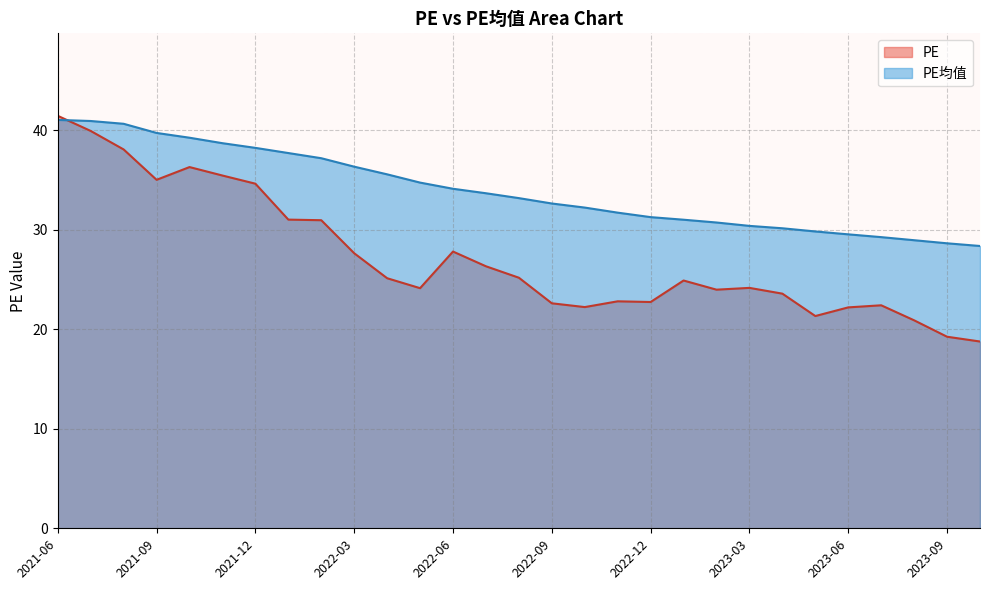

Reading left to right, what are all the values shown in this chart?

PE: 2021-06=41.5	2021-07=39.9	2021-08=38.1	2021-09=35.0	2021-10=36.3	2021-11=35.5	2021-12=34.6	2022-01=31.0	2022-02=31.0	2022-03=27.6	2022-04=25.1	2022-05=24.1	2022-06=27.8	2022-07=26.3	2022-08=25.2	2022-09=22.6	2022-10=22.2	2022-11=22.8	2022-12=22.7	2023-01=24.9	2023-02=24.0	2023-03=24.2	2023-04=23.6	2023-05=21.3	2023-06=22.2	2023-07=22.4	2023-08=20.9	2023-09=19.2	2023-10=18.8
PE均值: 2021-06=41.0	2021-07=40.9	2021-08=40.6	2021-09=39.7	2021-10=39.2	2021-11=38.7	2021-12=38.2	2022-01=37.7	2022-02=37.2	2022-03=36.3	2022-04=35.6	2022-05=34.7	2022-06=34.1	2022-07=33.7	2022-08=33.2	2022-09=32.6	2022-10=32.2	2022-11=31.7	2022-12=31.3	2023-01=31.0	2023-02=30.7	2023-03=30.4	2023-04=30.1	2023-05=29.8	2023-06=29.5	2023-07=29.3	2023-08=28.9	2023-09=28.6	2023-10=28.4